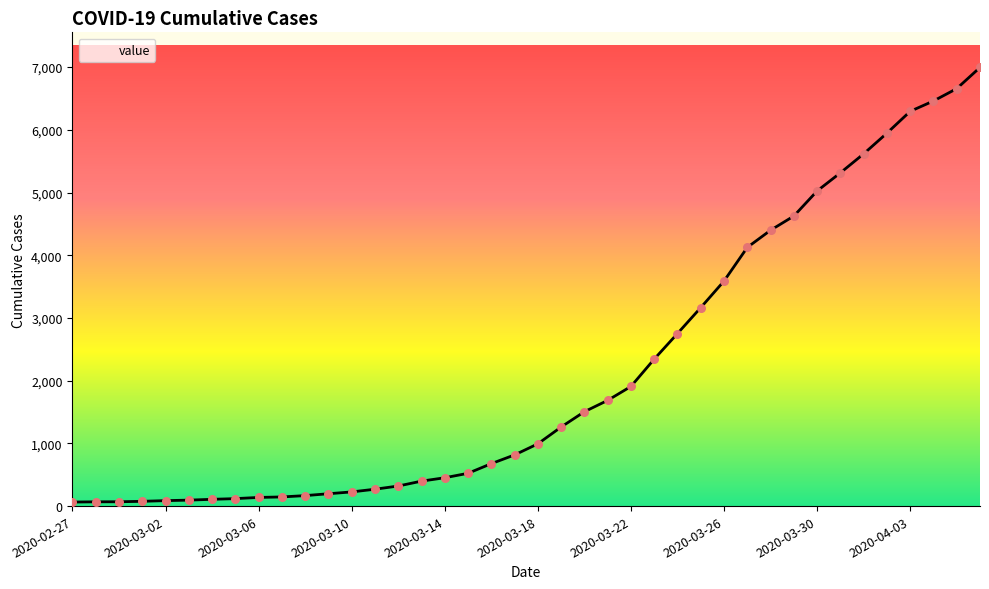

What is the difference between the maximum and minimum values?

6931